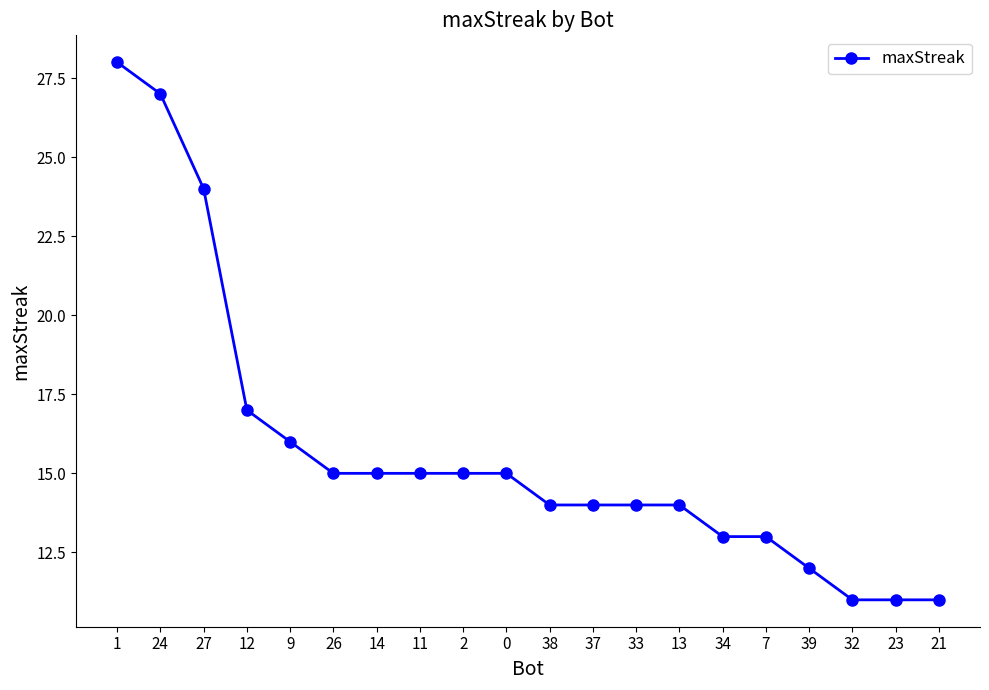

Which has a higher value, 7 or 26?

26